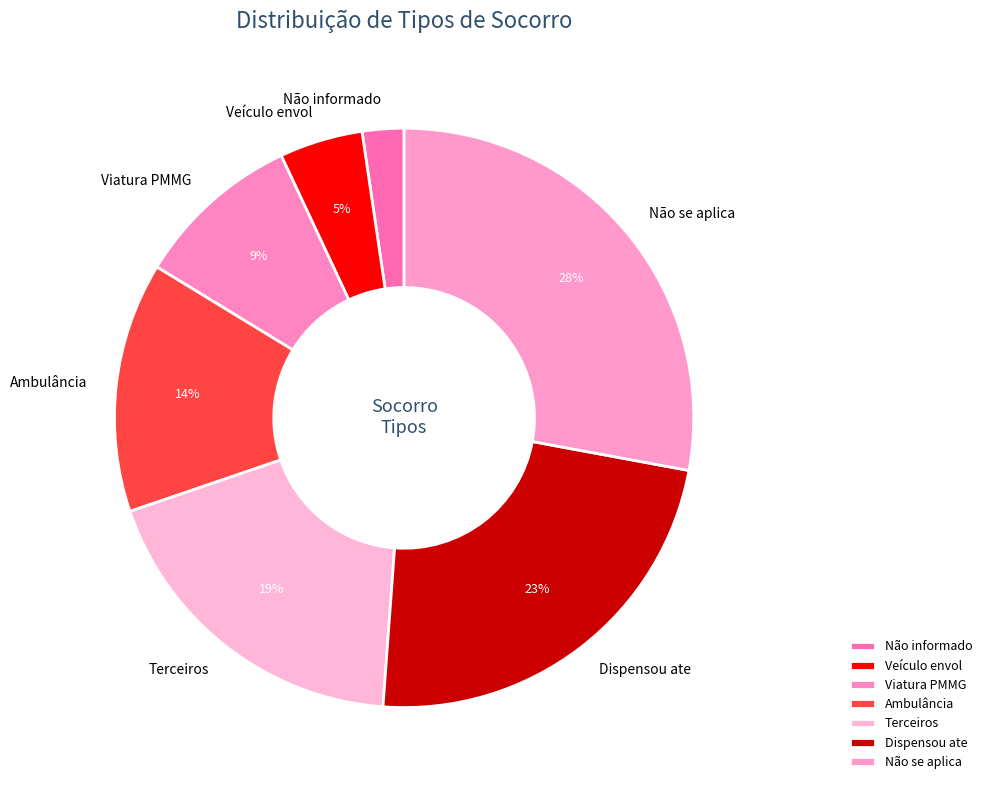

Between Não informado and Viatura PMMG, which is larger?

Viatura PMMG